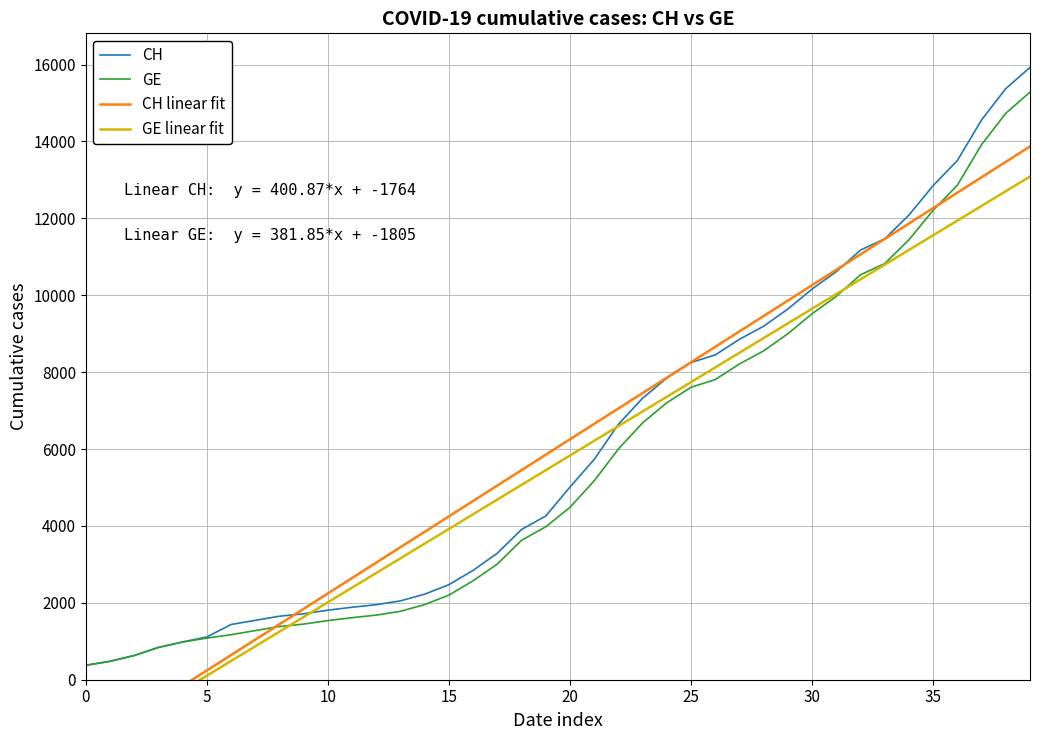

What is the value of the CH point at the 15th from the left?

2226.0